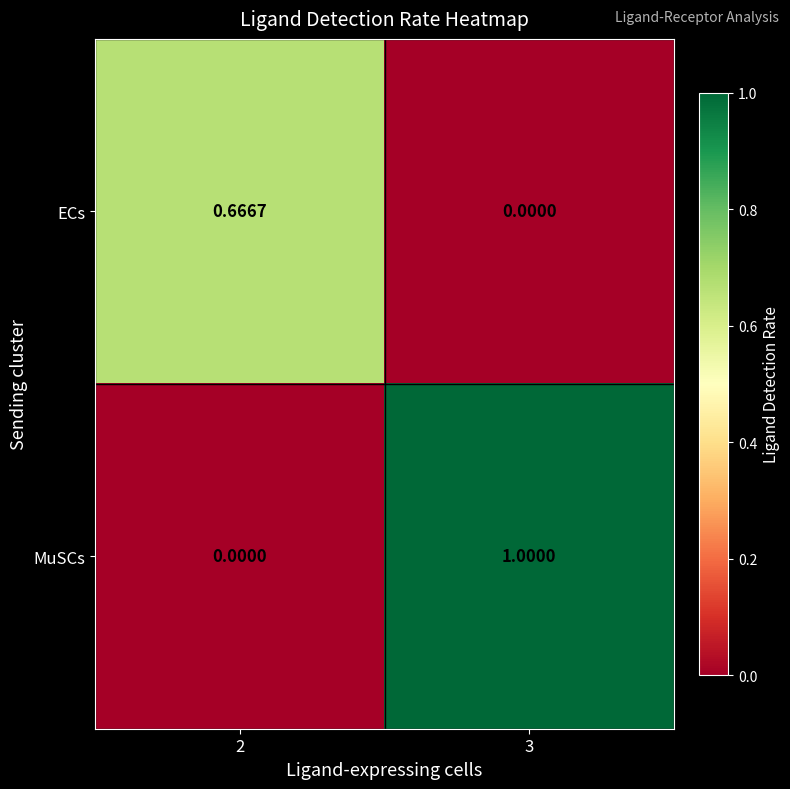

Is the value of MuSCs at 3 greater than the value of ECs at 3?

Yes